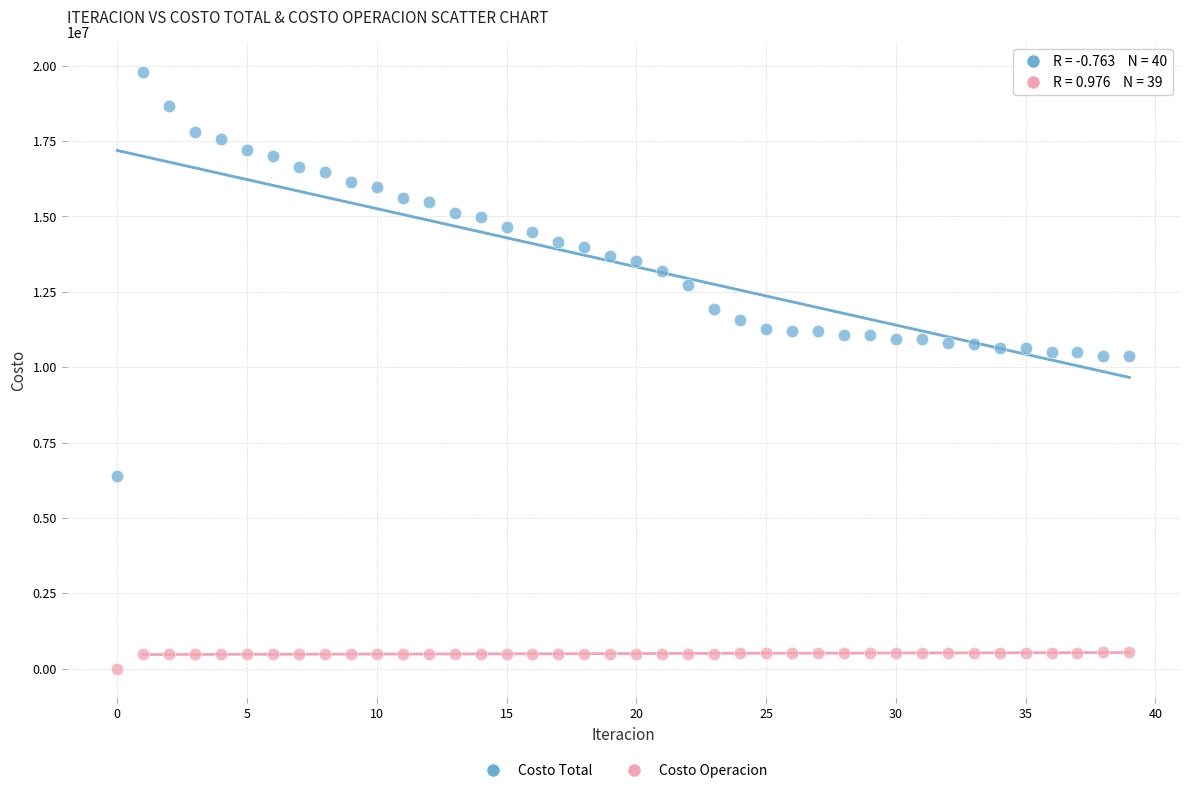

Across all data points, what is the range of Y values (max minus min)?

19790712.9